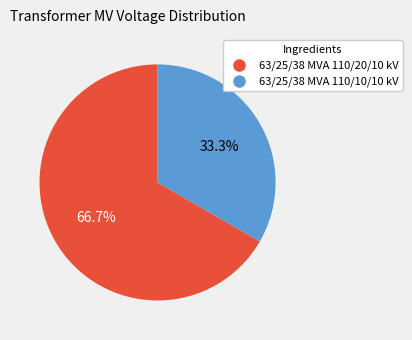

Is it true that 63/25/38 MVA 110/10/10 kV is 41% of the pie?

False